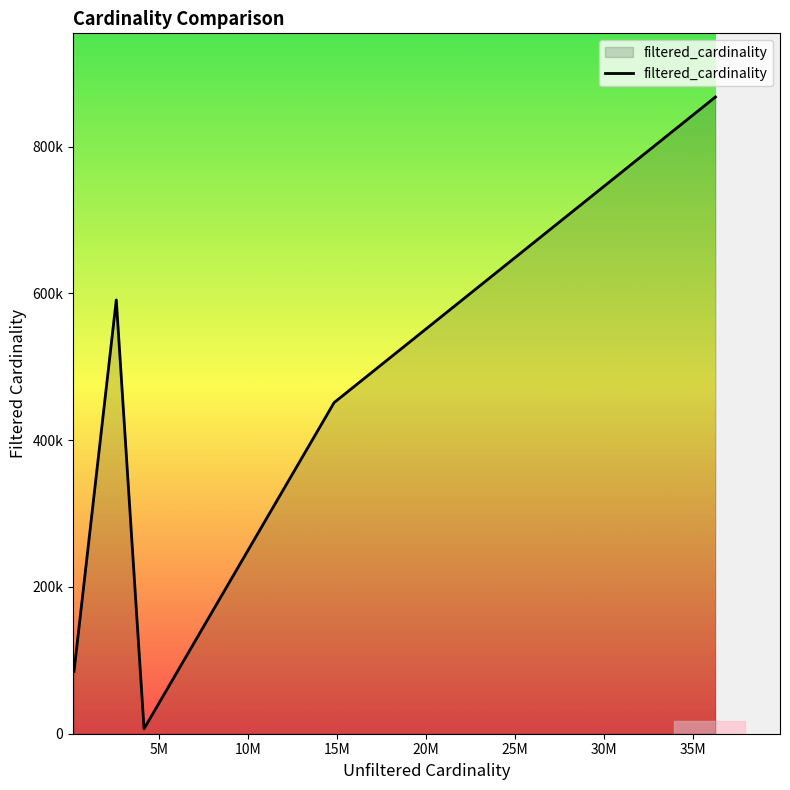

Does the chart display data point markers on the line(s)?

No